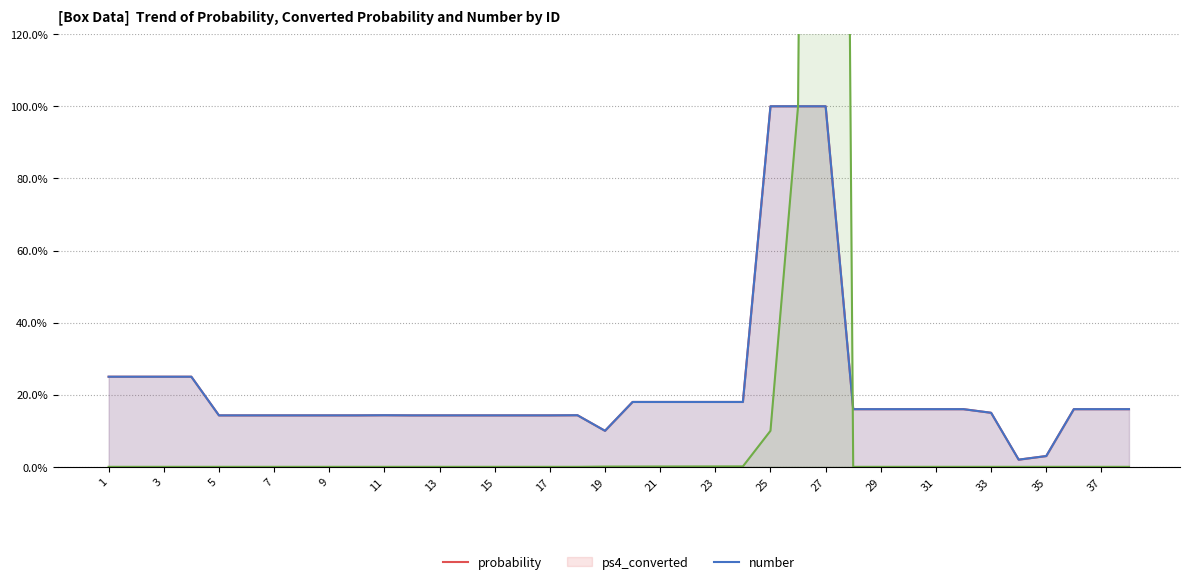

True or false: probability has a value of 3957 at 3.

False